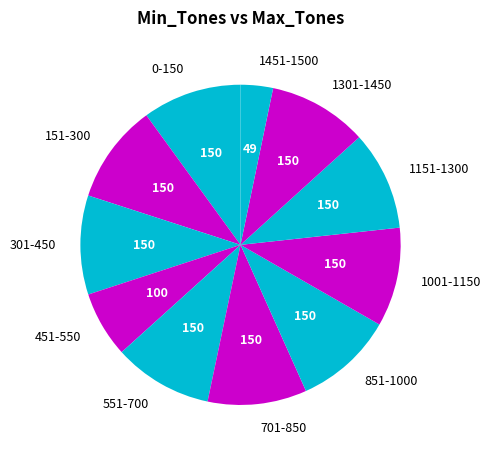

True or false: 851-1000 accounts for 10% of the total.

True